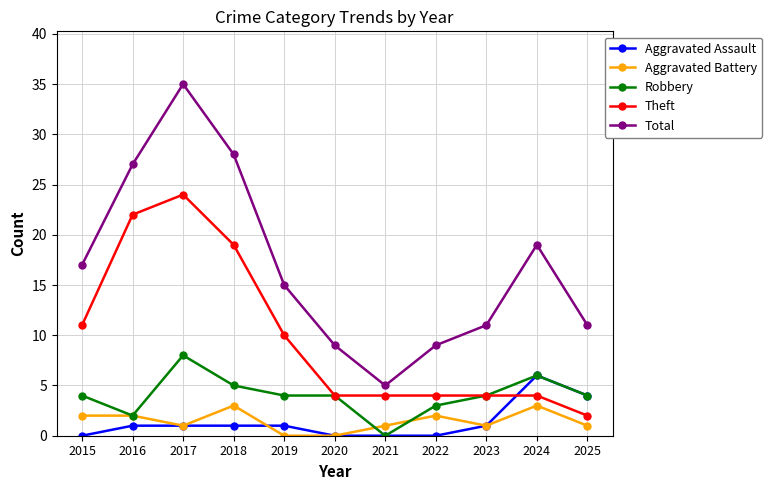

True or false: Aggravated Battery and Total cross at least once.

False